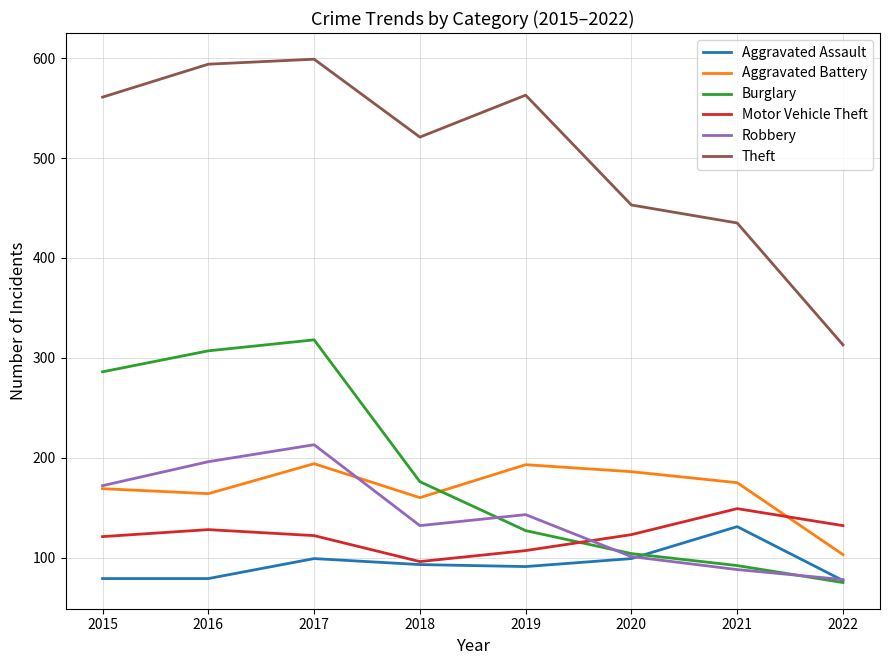

List the series in order of their peak value, highest first.

Theft, Burglary, Robbery, Aggravated Battery, Motor Vehicle Theft, Aggravated Assault